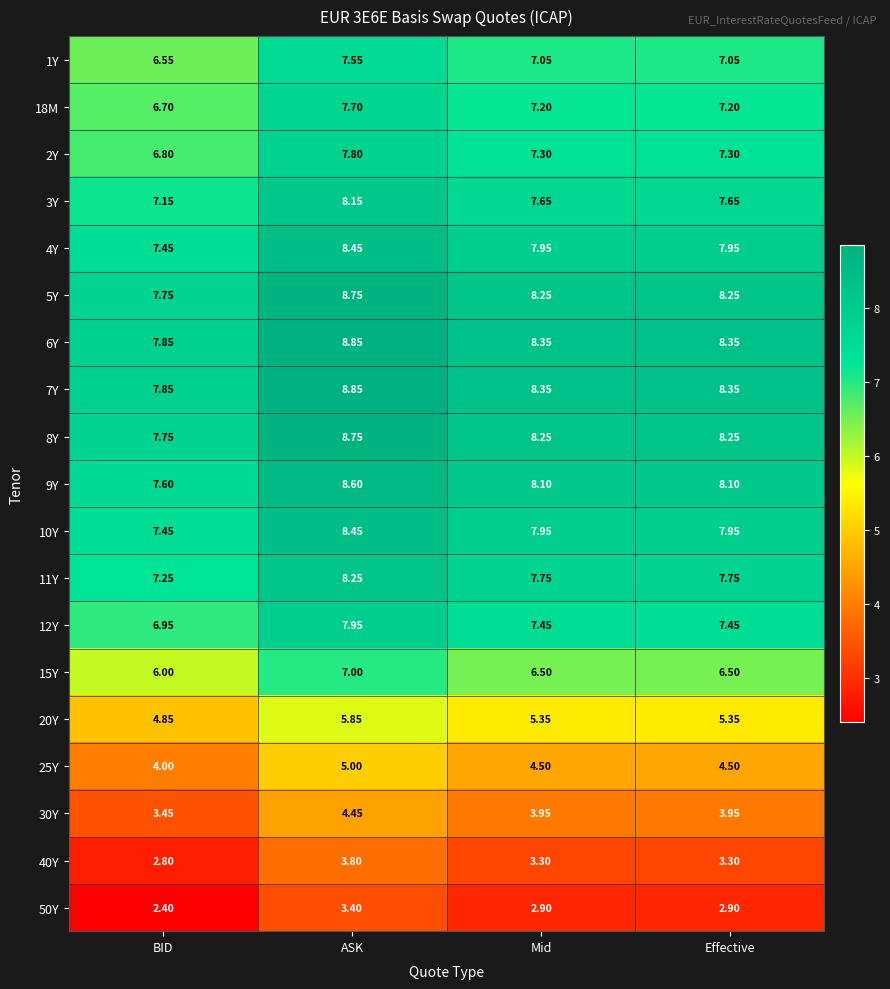

At which label does 4Y reach its peak?

ASK